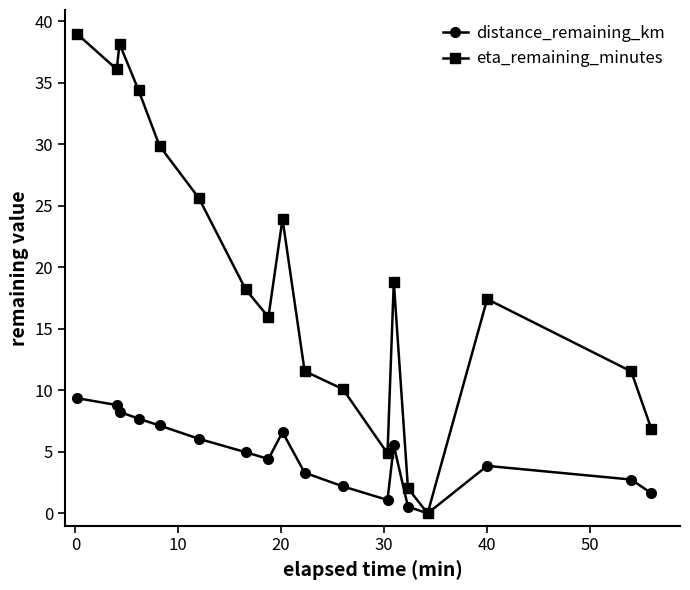

How many lines are shown in the chart?

2